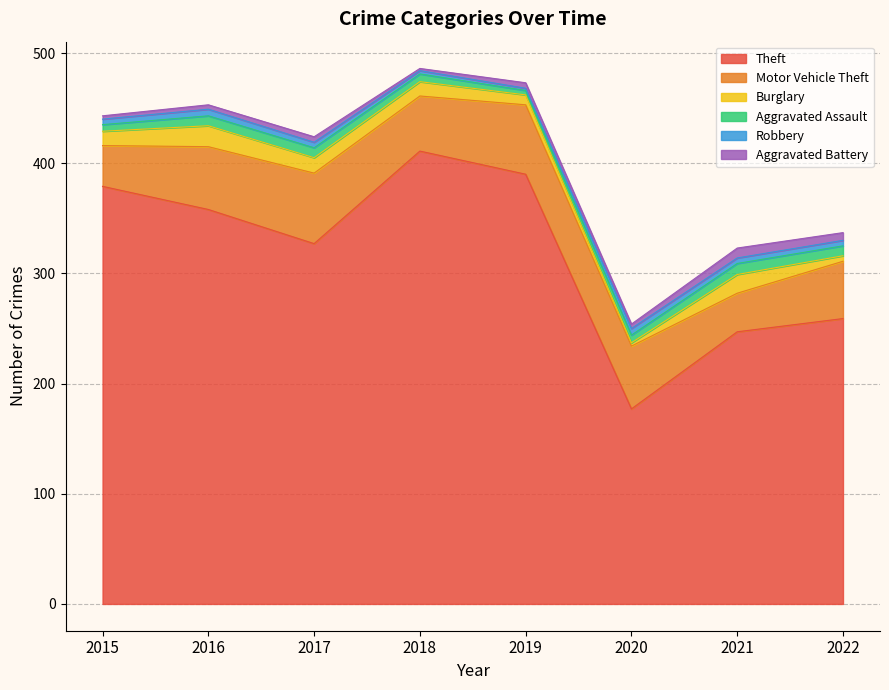

Rank the series by their maximum value, from highest to lowest.

Theft, Motor Vehicle Theft, Burglary, Aggravated Assault, Aggravated Battery, Robbery